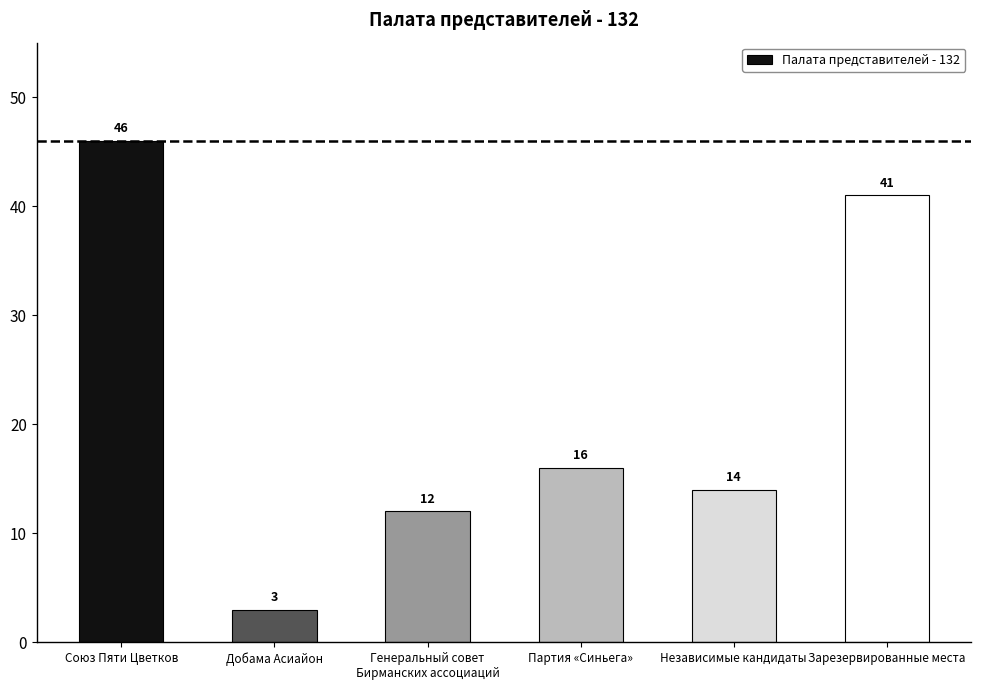

What is the change in value from Союз Пяти Цветков to Зарезервированные места?

-5